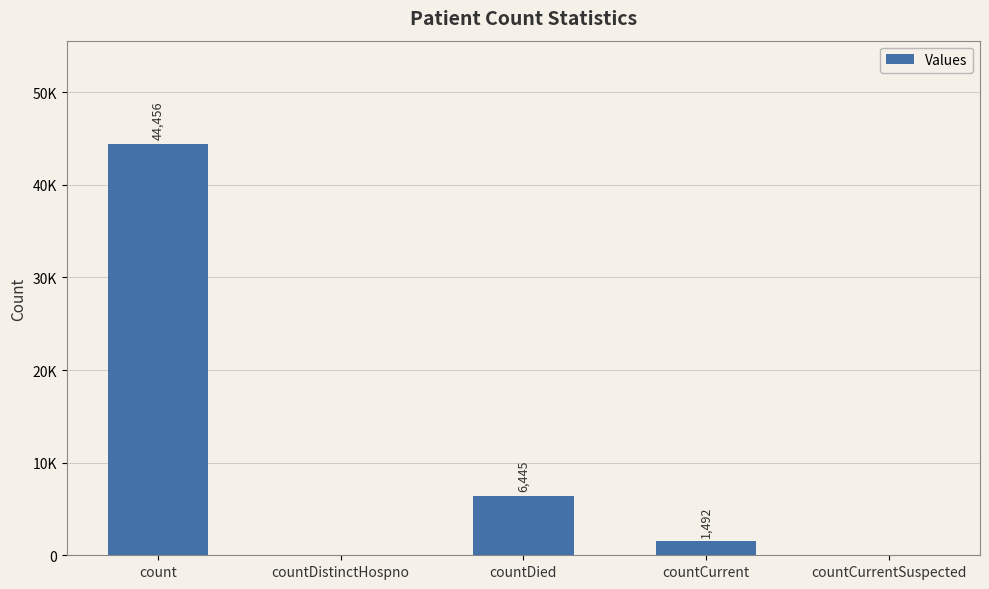

Is it true that the value at countDied is 6445?

True